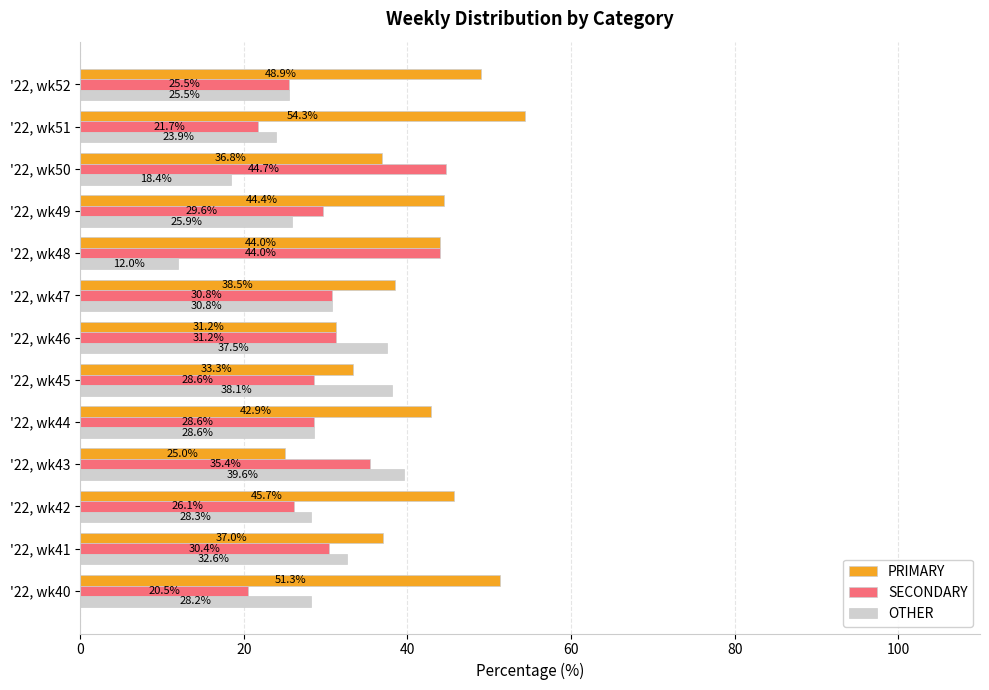

At which category does the chart reach its minimum across all series?

'22, wk48